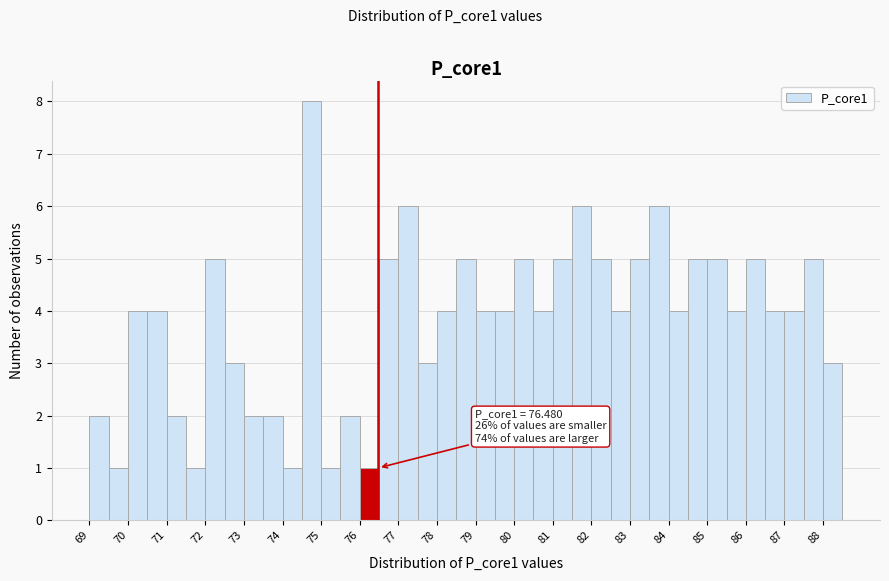

Which range on the x-axis has the tallest bar?

74.5 to 75.0